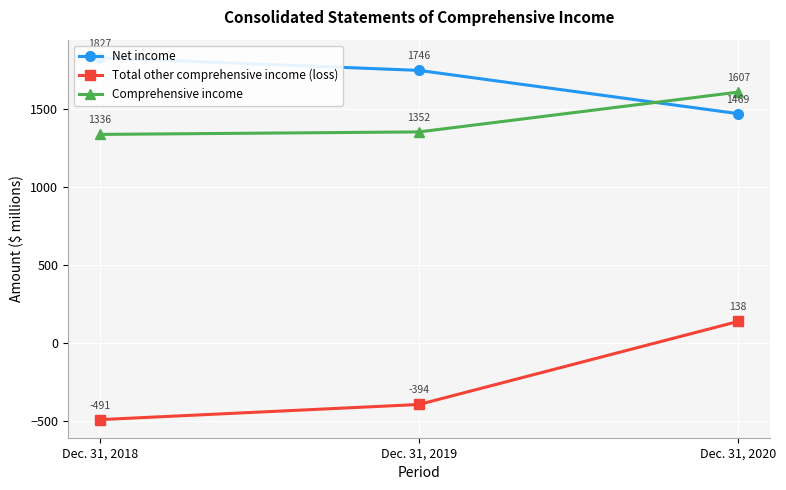

The value of Net income at Dec. 31, 2020 is 1469. True or false?

True